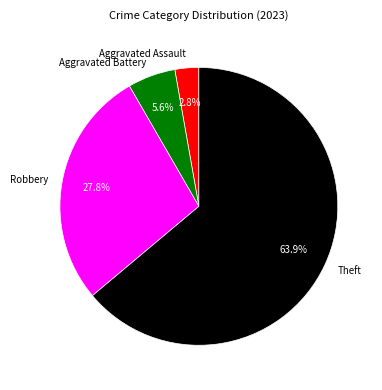

To the nearest percent, what portion does Aggravated Battery represent?

6%